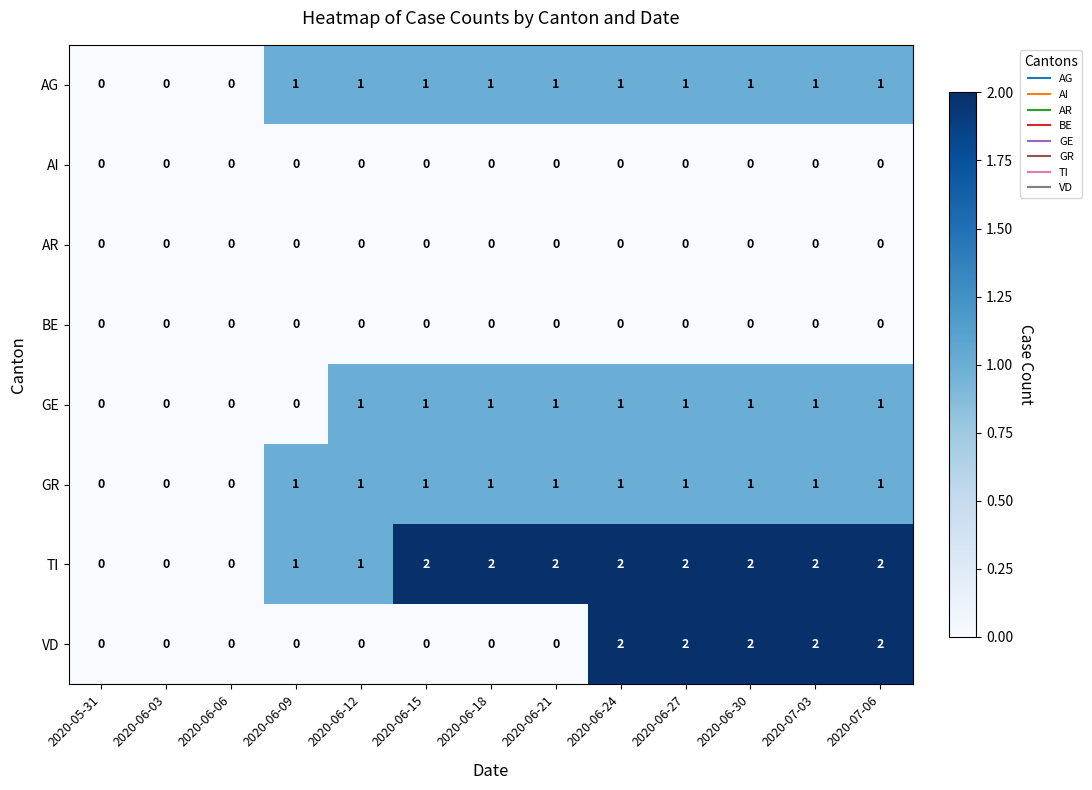

Is it true that AR equals 0 at 2020-07-06?

True